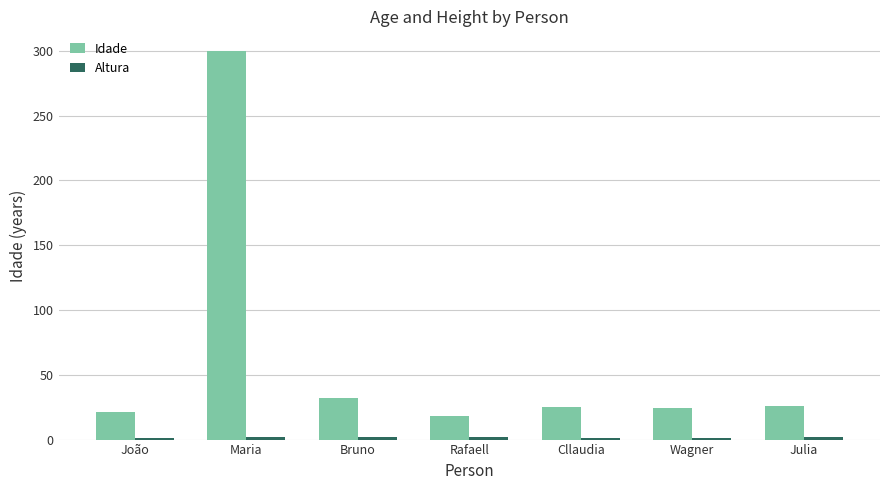

What is the label of the 2nd bar from the left?

Maria